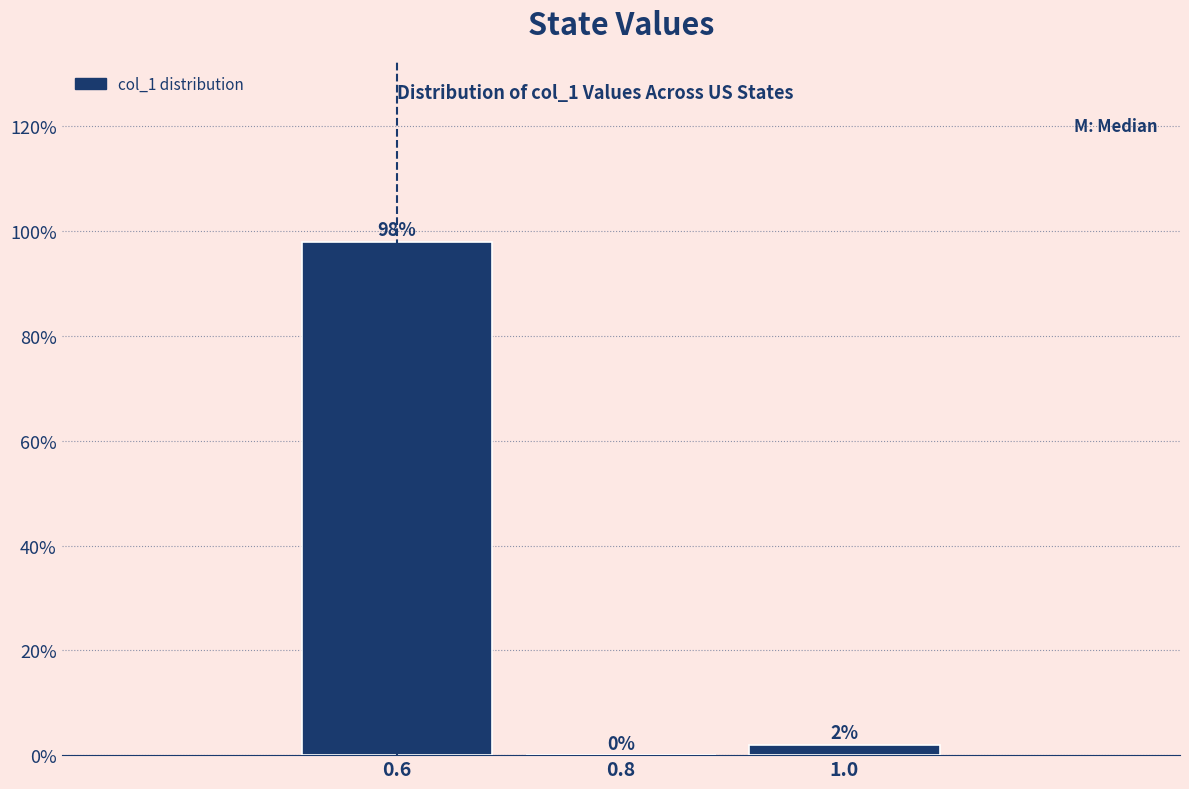

What is the height of the bar covering 0.5 to 0.7 on the x-axis?

98